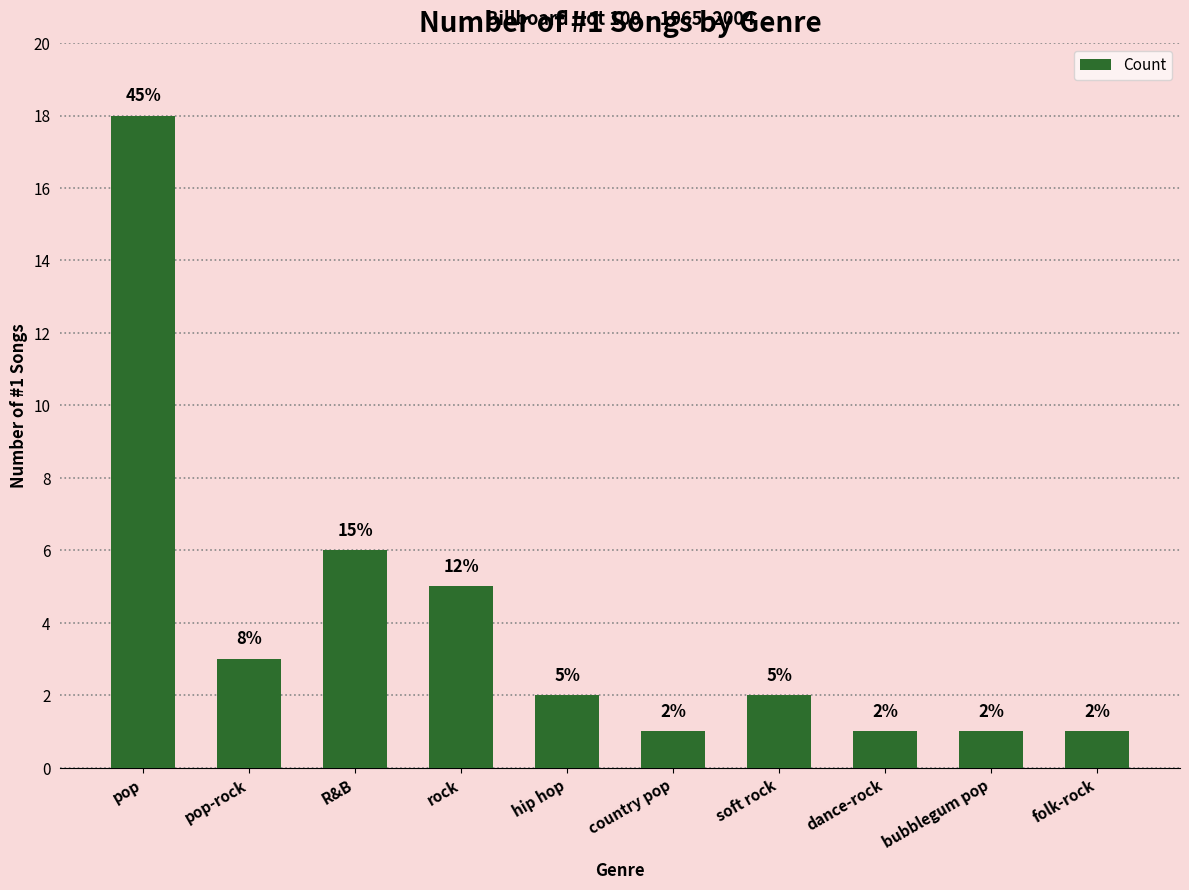

How many bars are there in total?

10